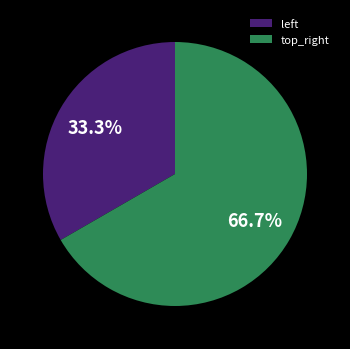

Which slice is the smallest?

left